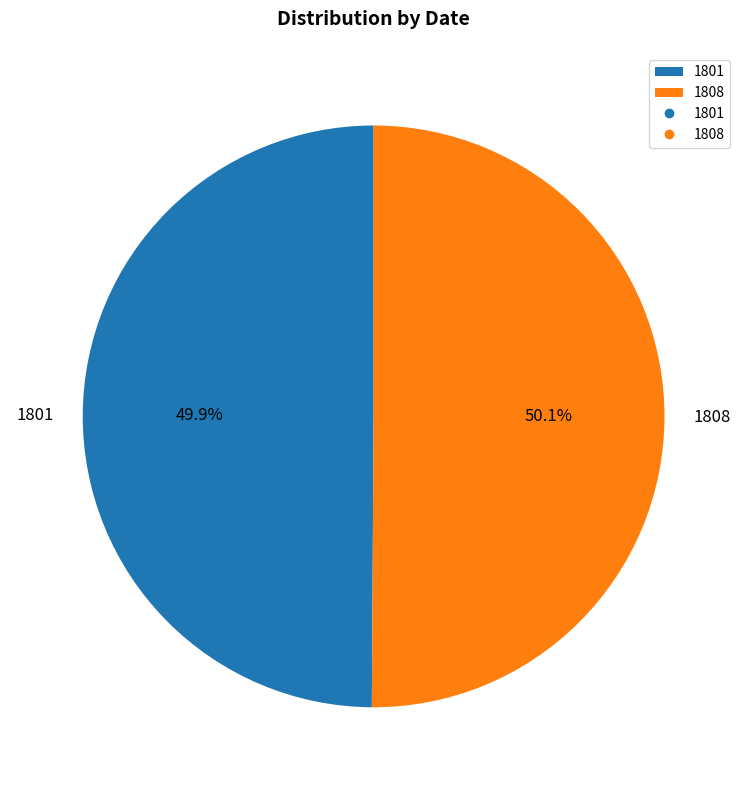

Approximately how many times larger is the value at 1808 compared to 1801?

1.0